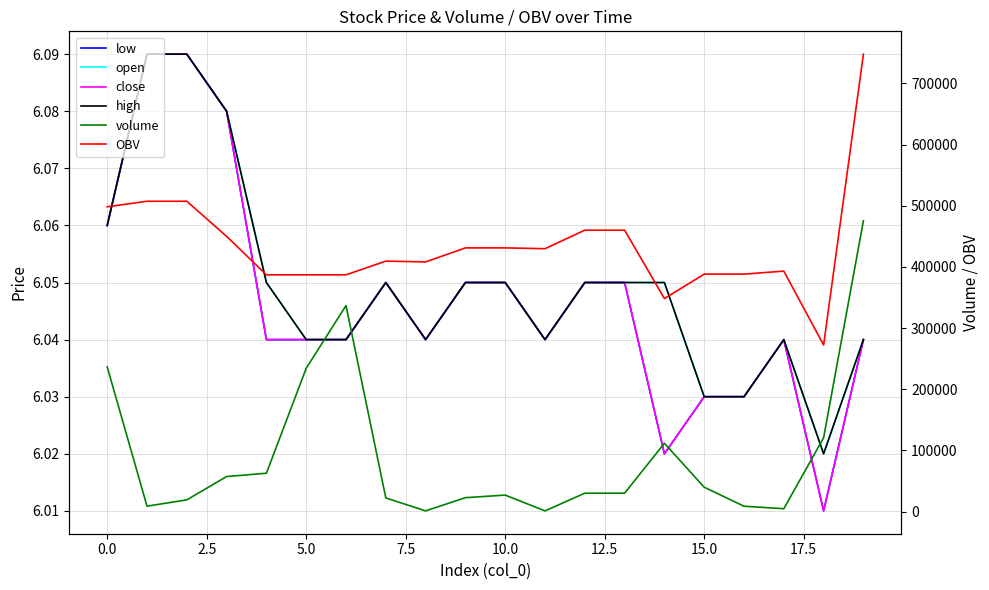

Does the chart display data point markers on the line(s)?

No